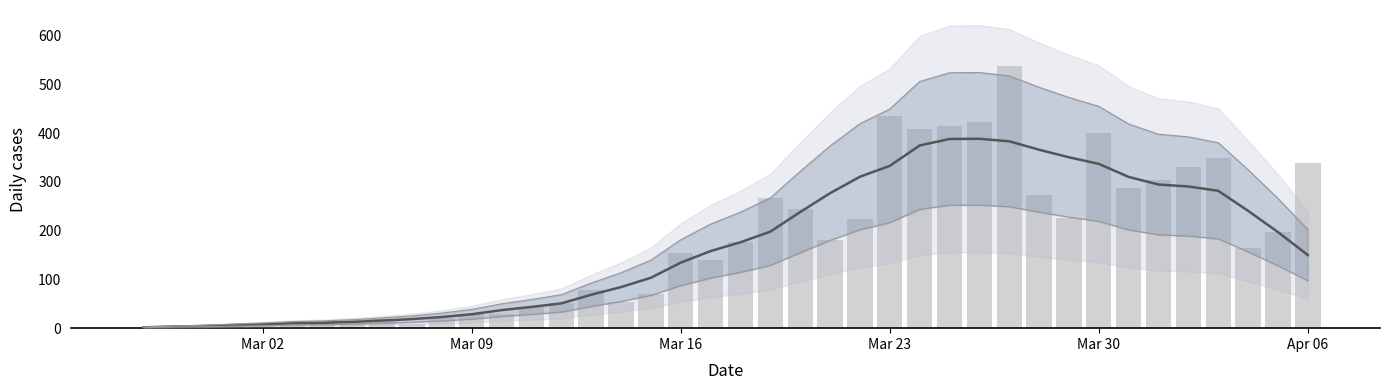

Is it true that the value at 33 is 151?

False